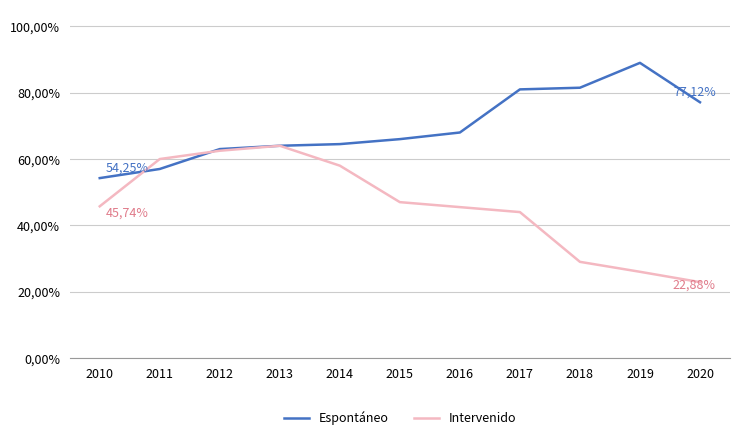

At which category does Intervenido reach its first local peak?

2013